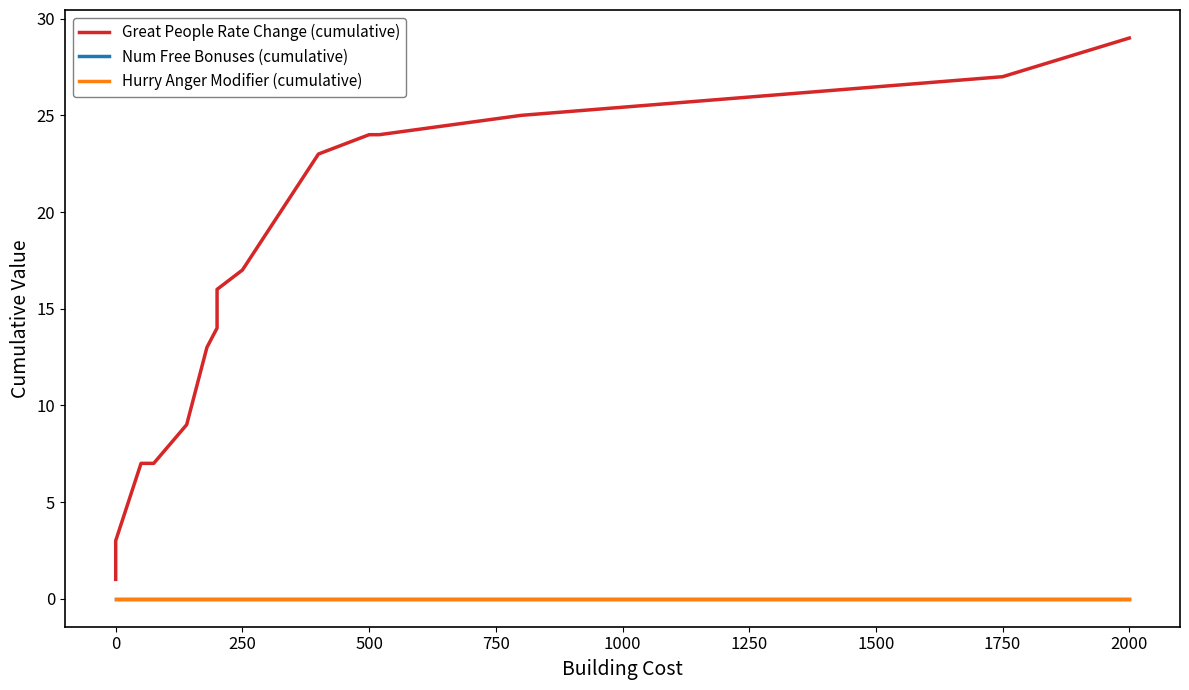

True or false: Hurry Anger Modifier (cumulative) has more than 2 interior local peaks.

False